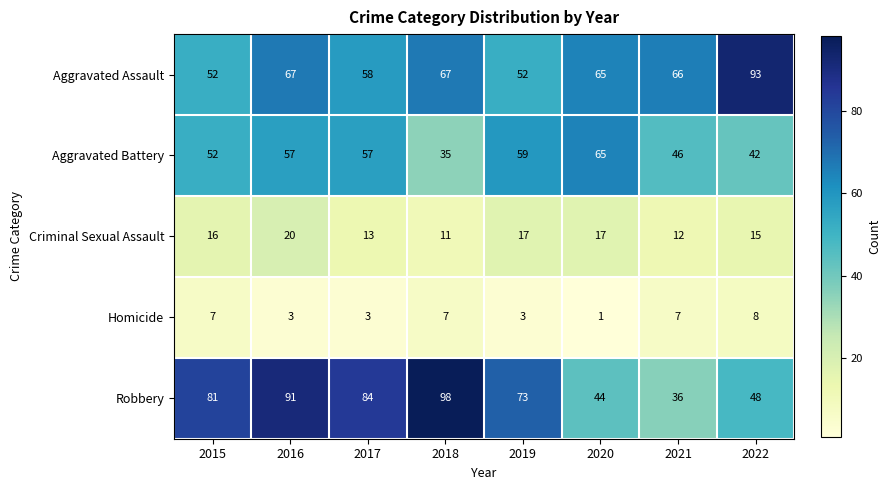

What is the maximum value shown in the chart?

98